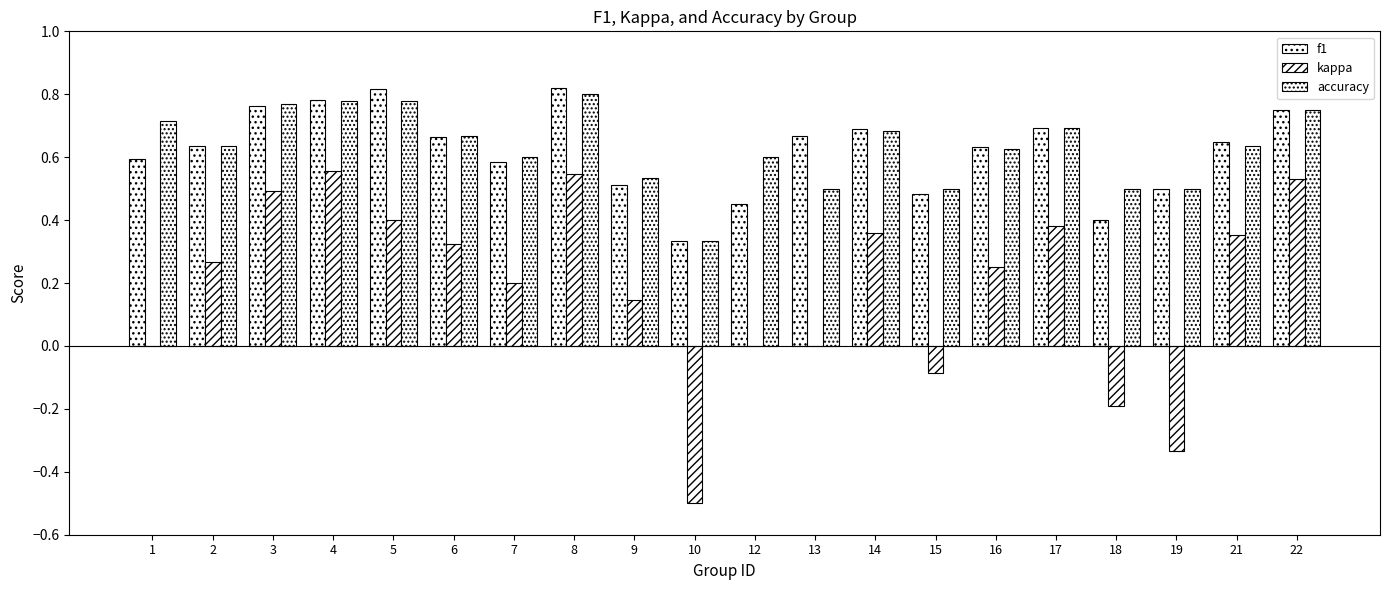

What is the average value of the f1 series?

0.6